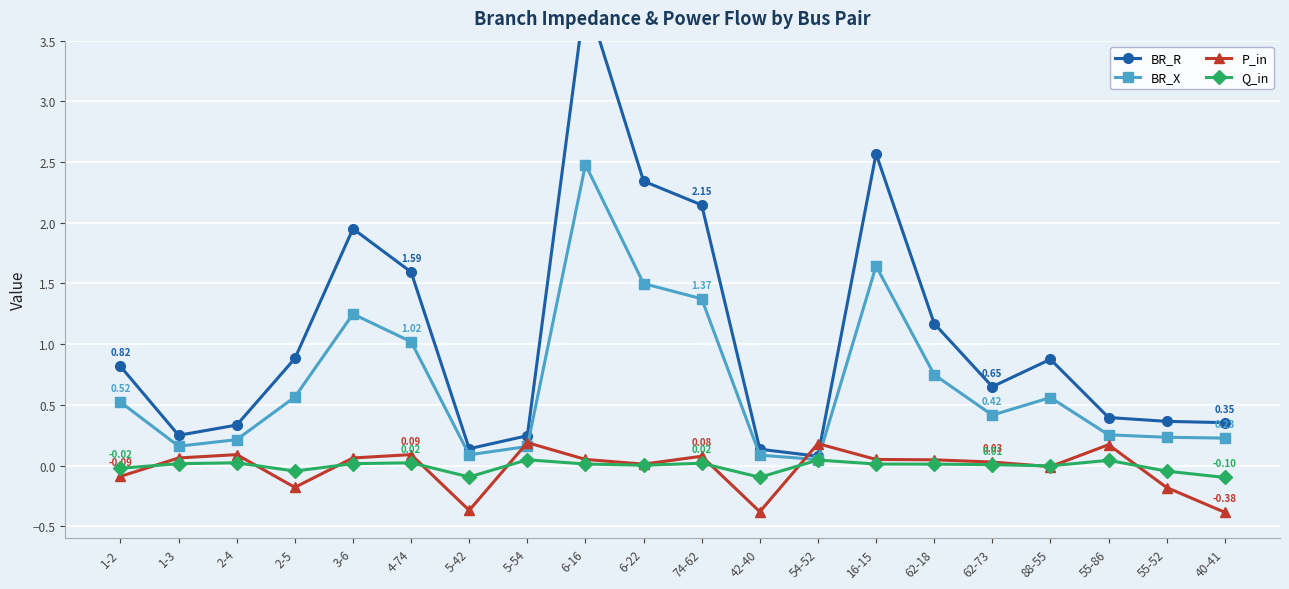

Where do Q_in and P_in first cross each other?

1-2 and 1-3